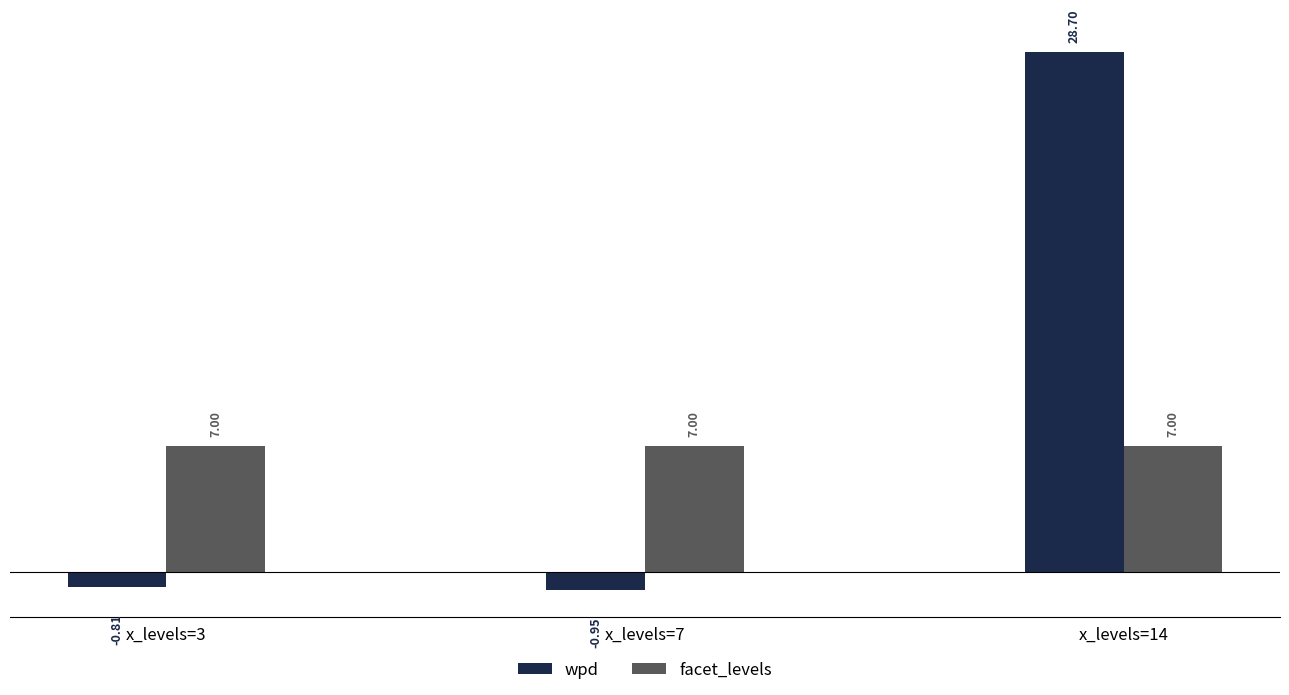

At x_levels=7, list the series in order from smallest to largest.

wpd, facet_levels